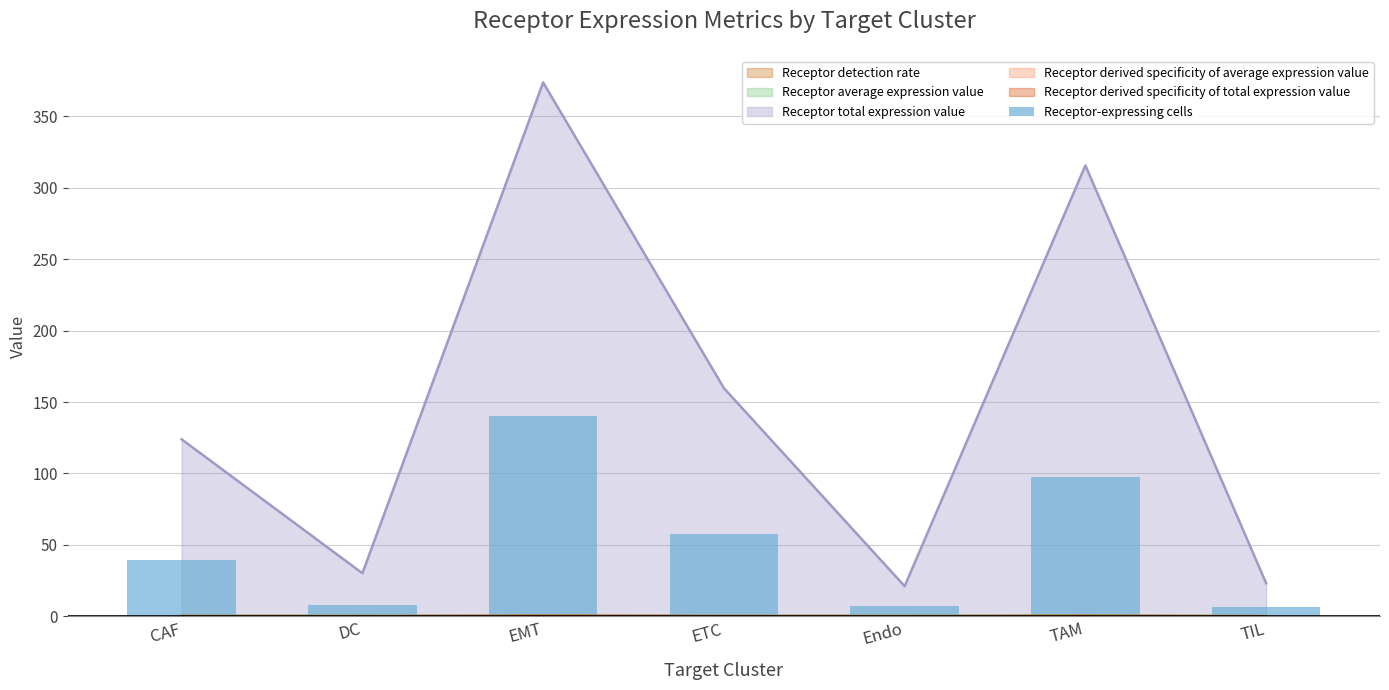

Is it true that the value at CAF is 39.5?

True